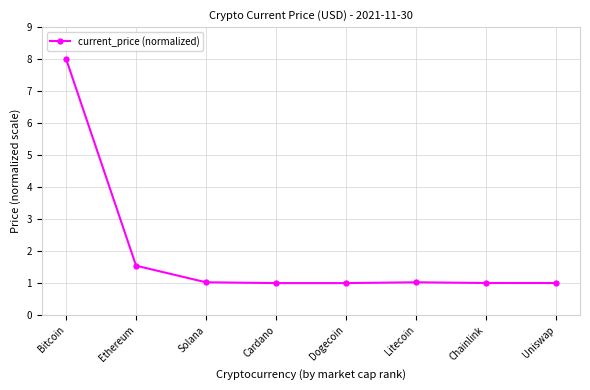

Reading left to right, list all the values displayed in this chart.

8.0	1.5	1.0	1.0	1.0	1.0	1.0	1.0